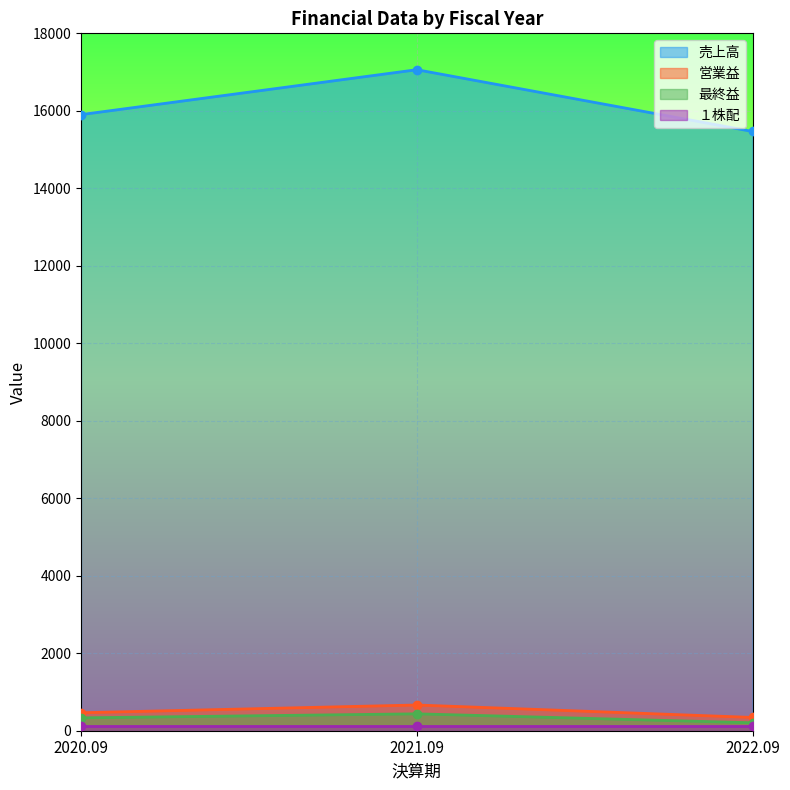

What is the smallest value displayed?

205